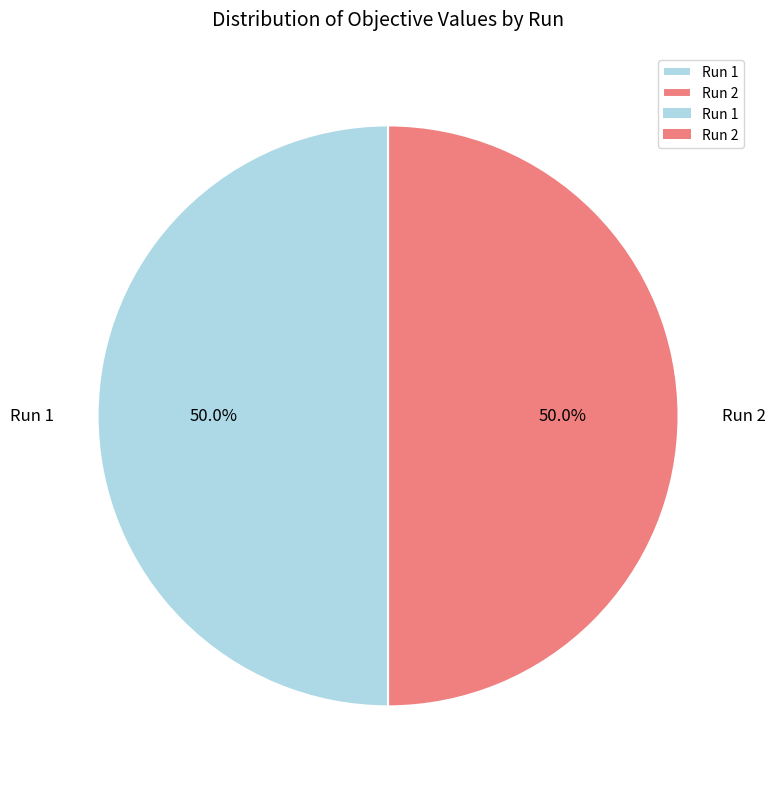

What is the total percentage of Run 1 and Run 2?

100.0%